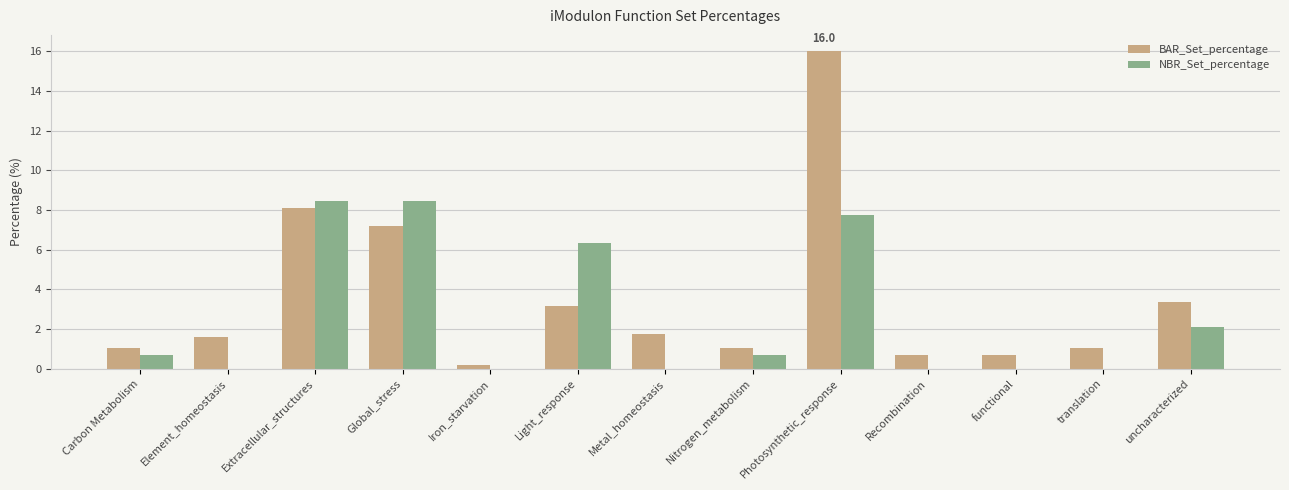

How many categories are shown in the chart?

13